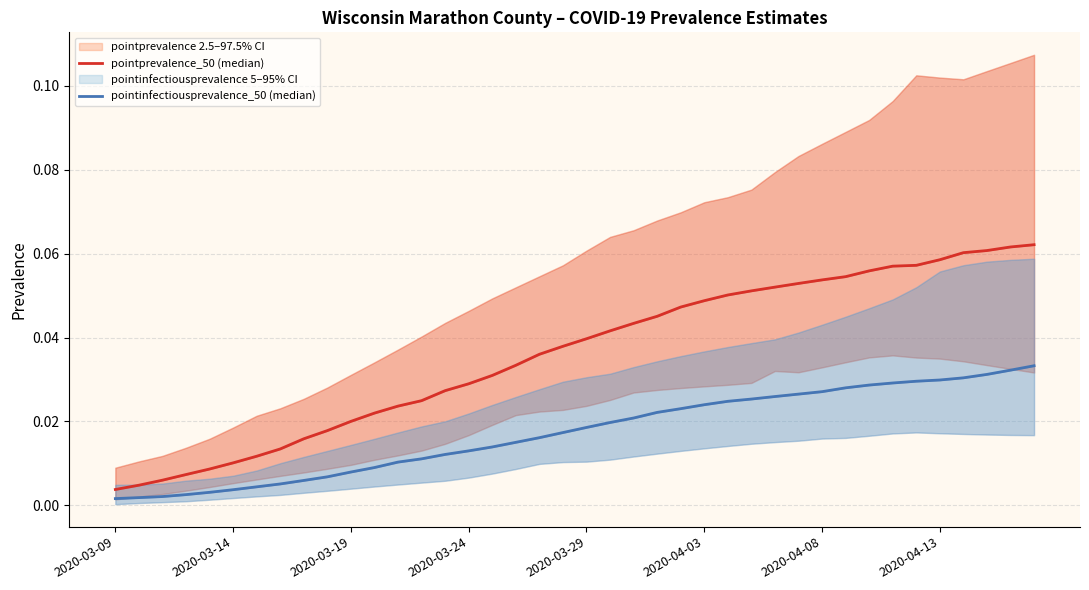

Does the chart have visible grid lines?

Yes